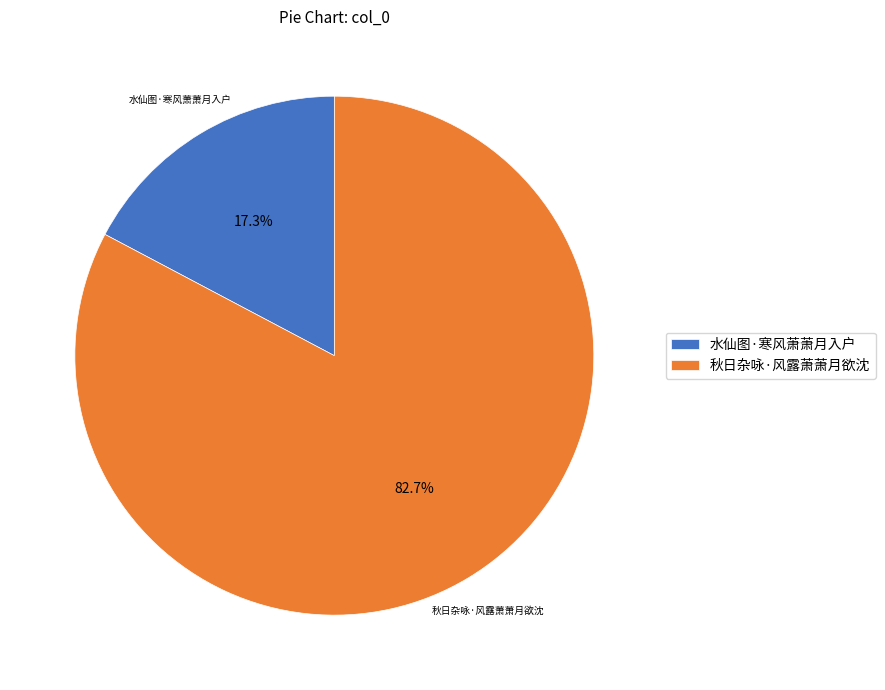

True or false: 秋日杂咏·风露萧萧月欲沈 accounts for 83% of the total.

True